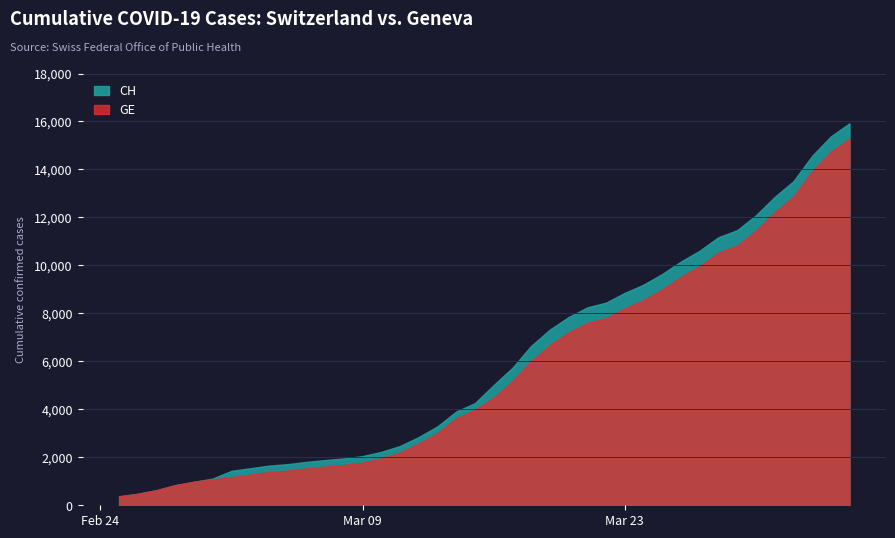

What is the spread (max minus min) of values at 27?

642